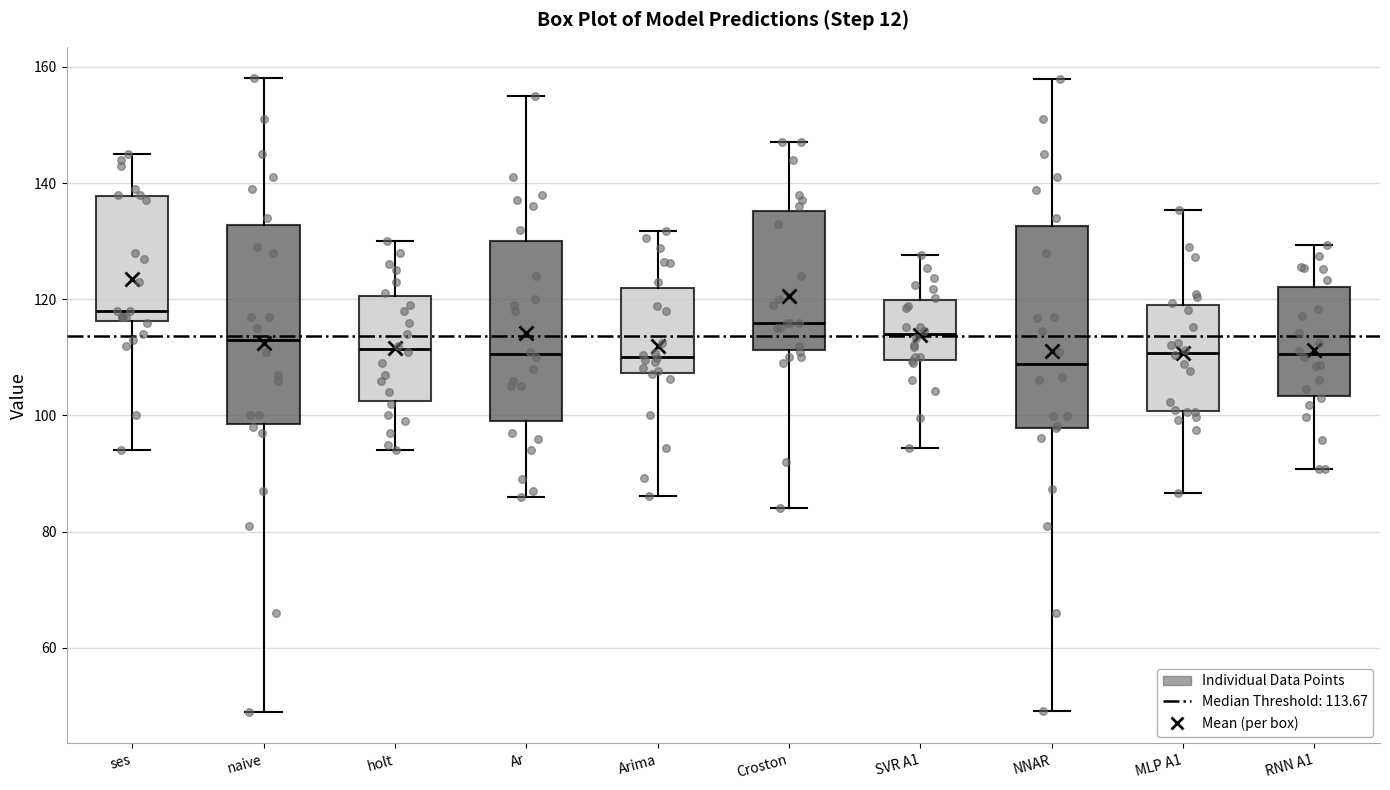

Where does the lower whisker of the box for naive end on the y-axis? The values are not printed on the chart, so give them approximately, as read against the axis.

50